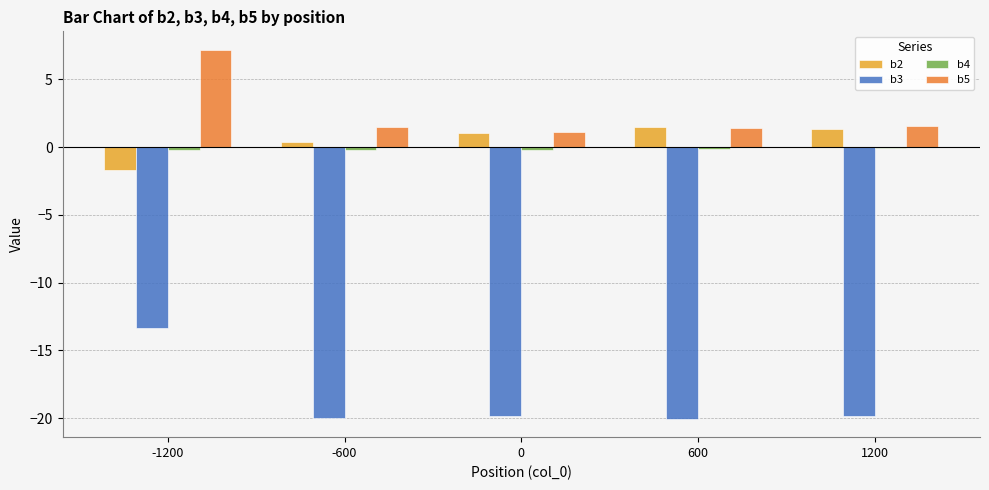

The b3 series shows -11.0 at 600. True or false?

False